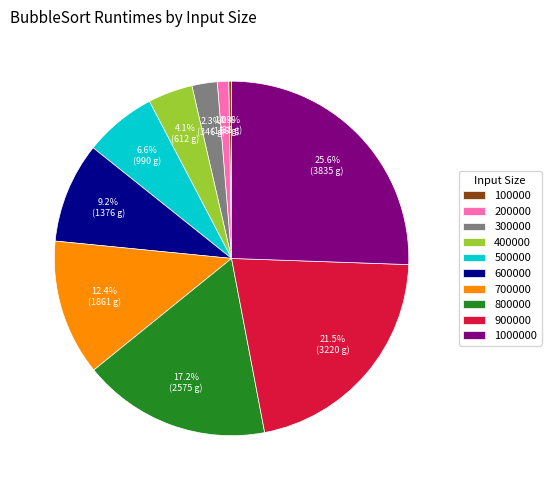

To the nearest percent, what is the difference between the 200000 and 600000 slice percentages?

8%